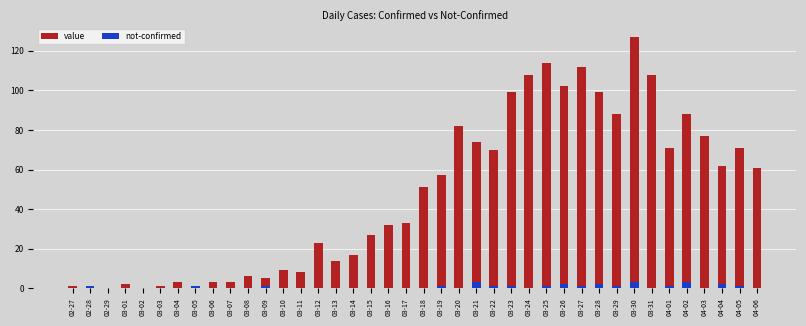

Between 03-24 and 03-02, which is larger?

03-24